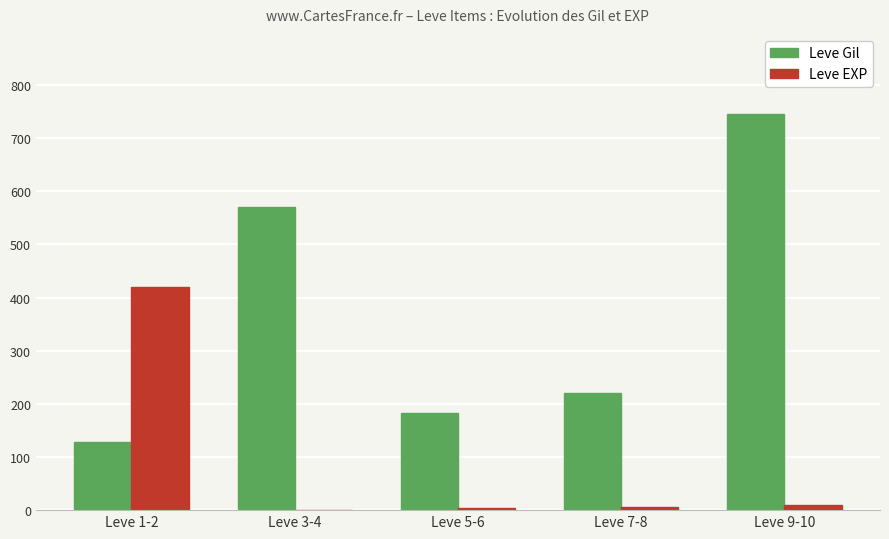

At which category is the sum across all series the highest?

Leve 9-10